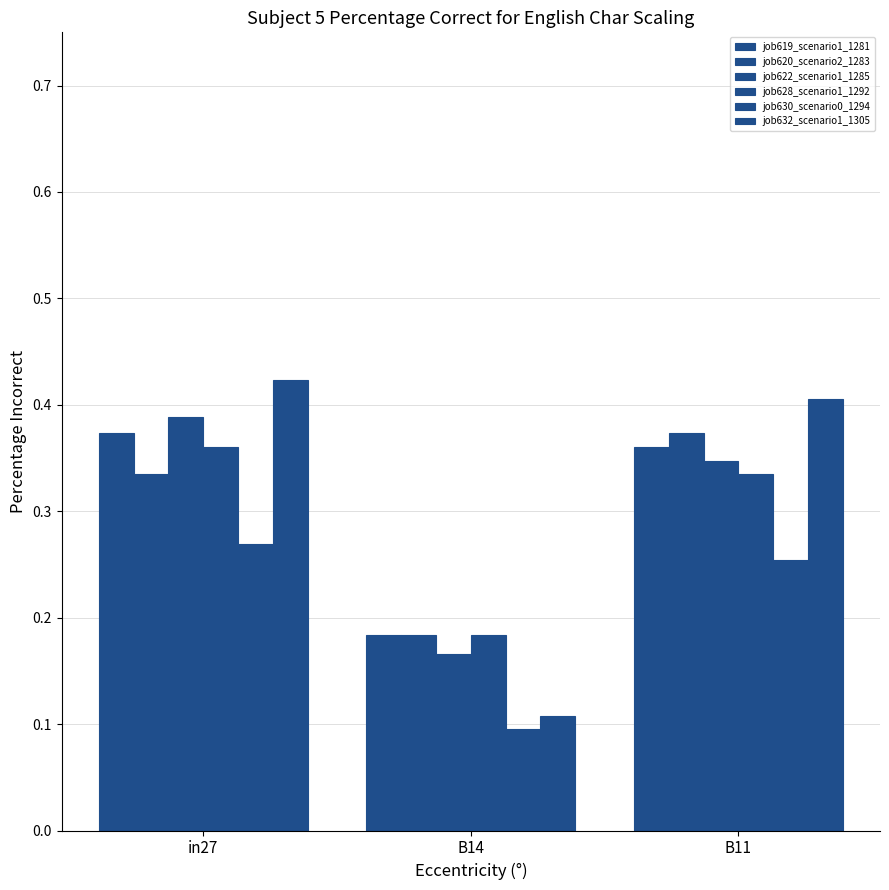

Are the bars horizontal?

No